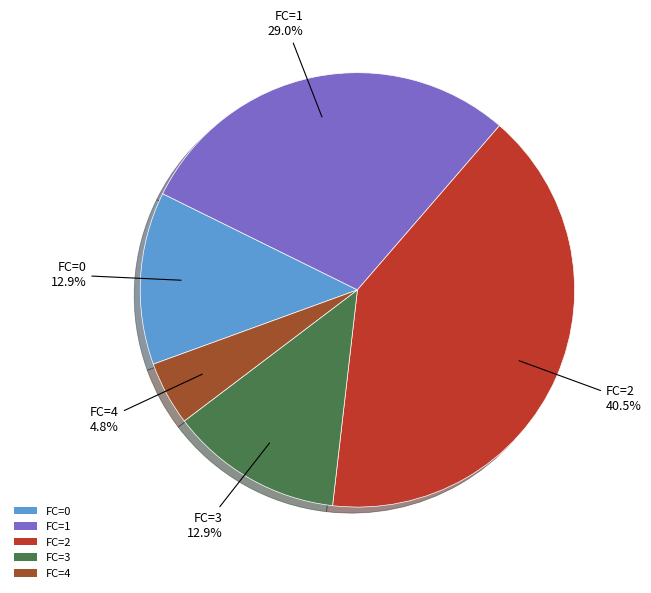

Count the number of slices in the pie.

5